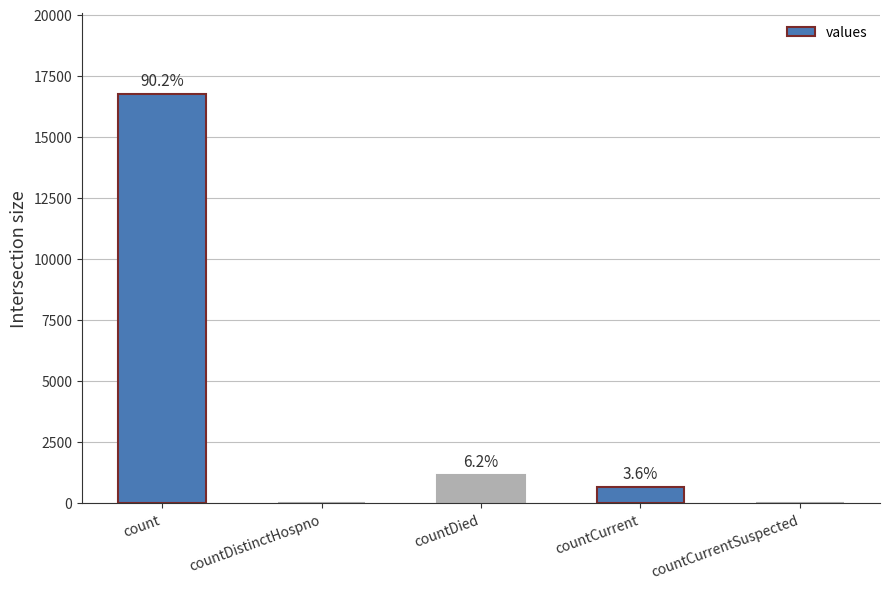

What is the ratio of the value at count to the value at countDied?

14.6